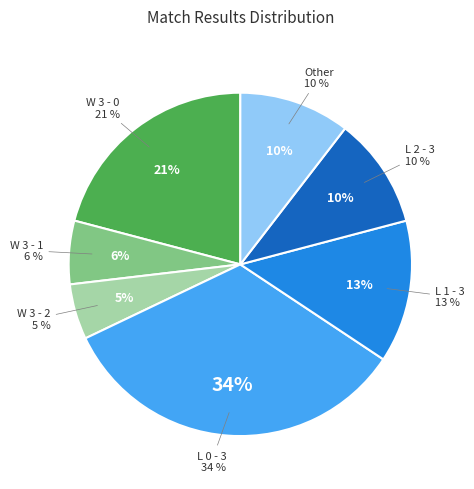

Is Other the majority of the pie?

No